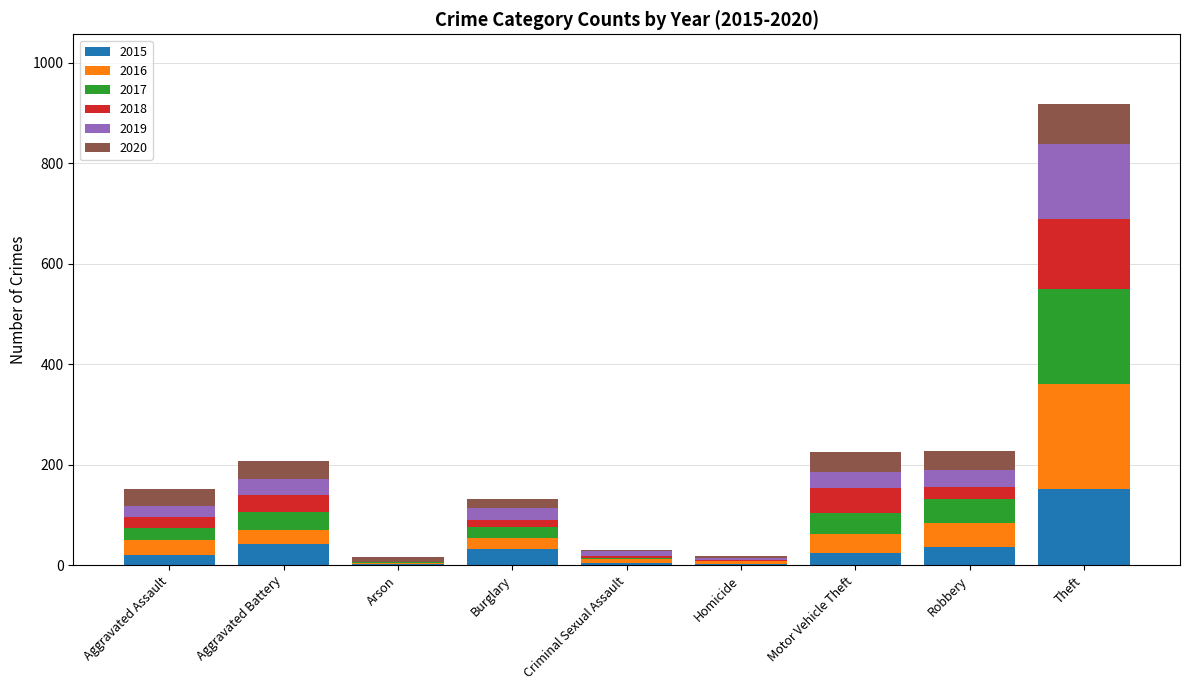

What is the approximate value of 2015 at Aggravated Assault, to the nearest 5?

20